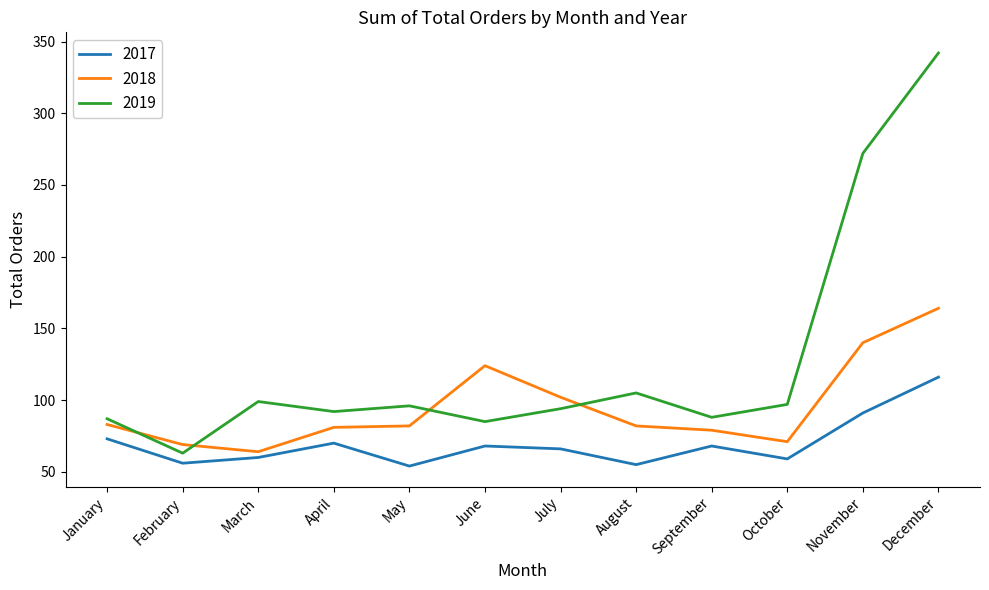

True or false: 2017 and 2019 cross at least once.

False